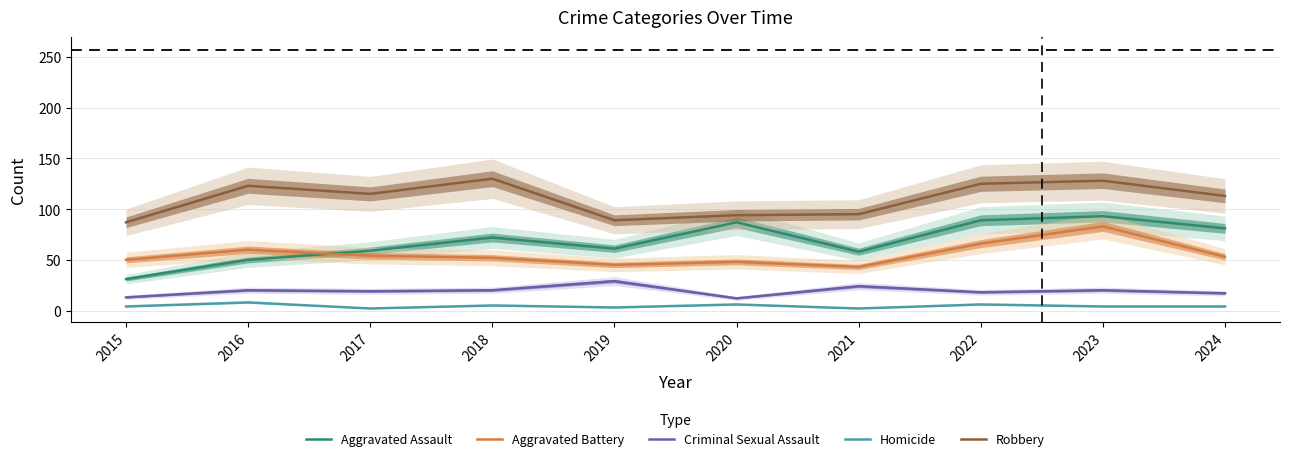

True or false: Robbery and Criminal Sexual Assault intersect in this chart.

False